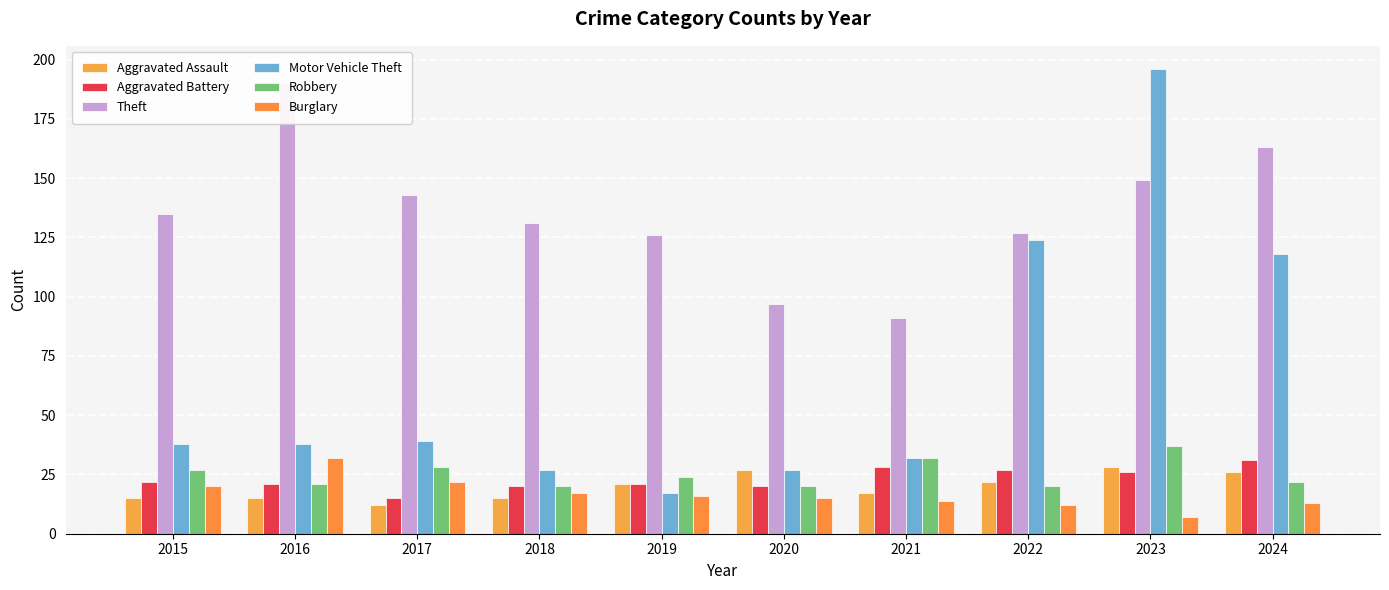

At which category is the sum across all series the highest?

2023